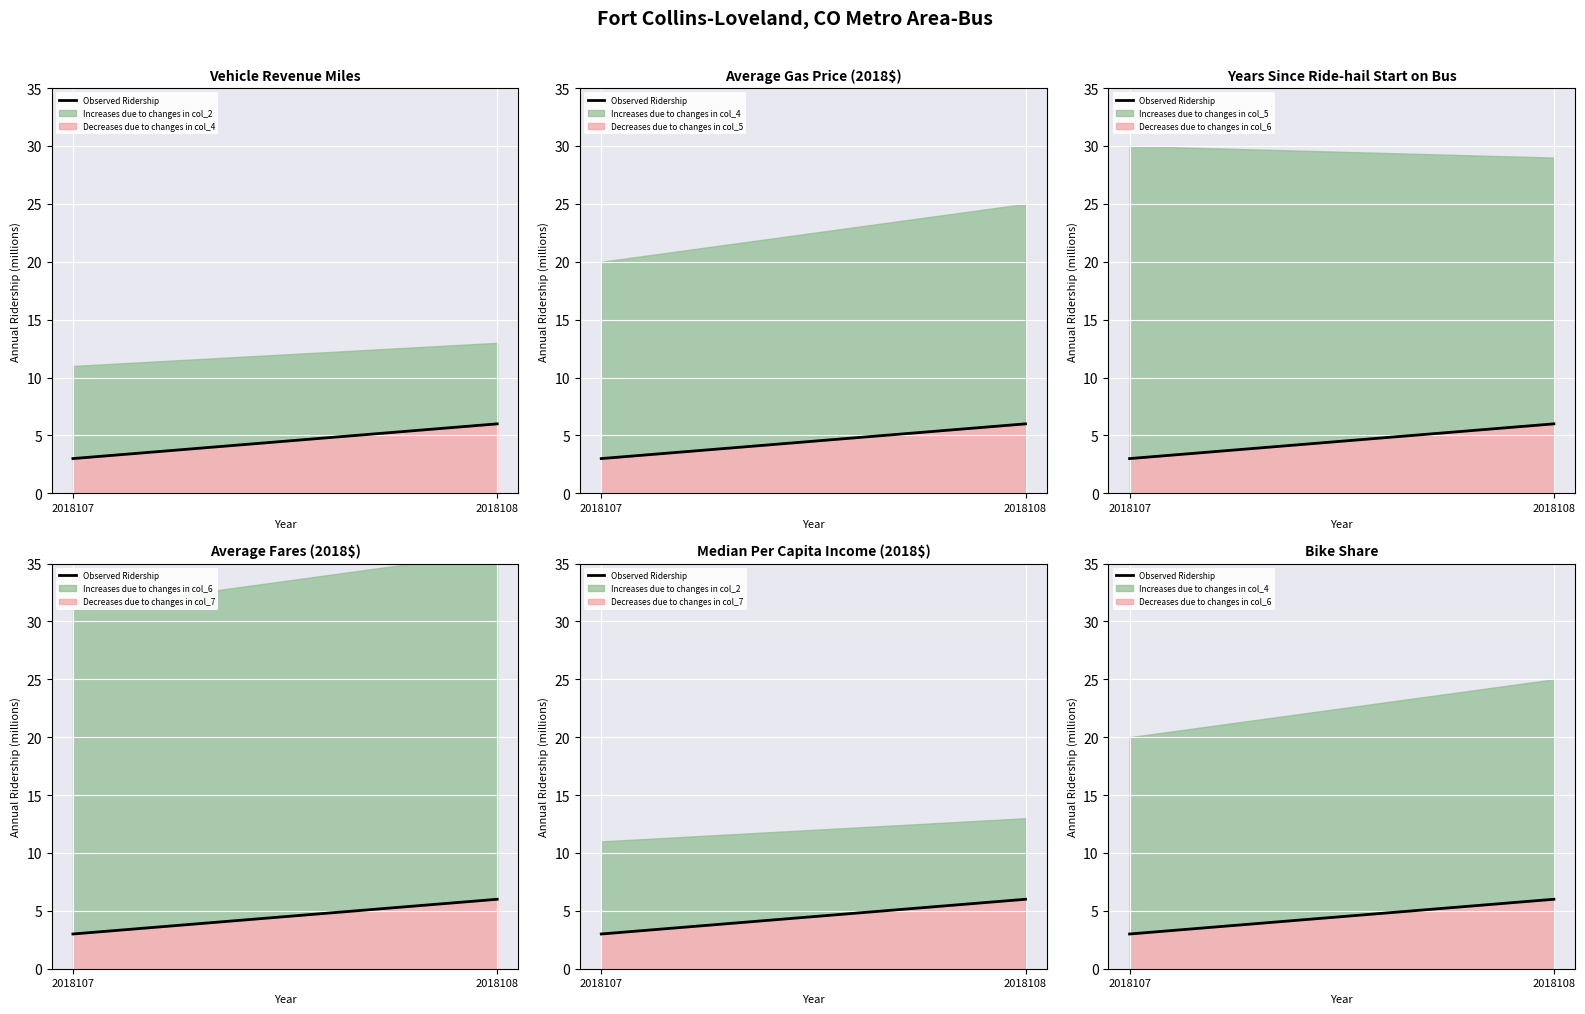

At which category does the chart reach its peak across all series?

2018108